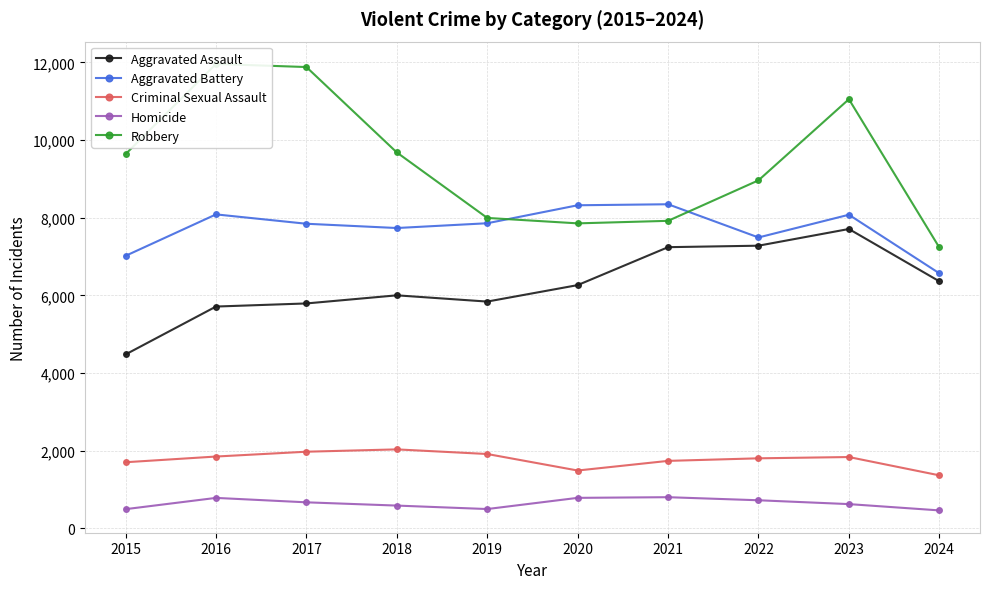

Between 2019 and 2018, which is larger?

2018